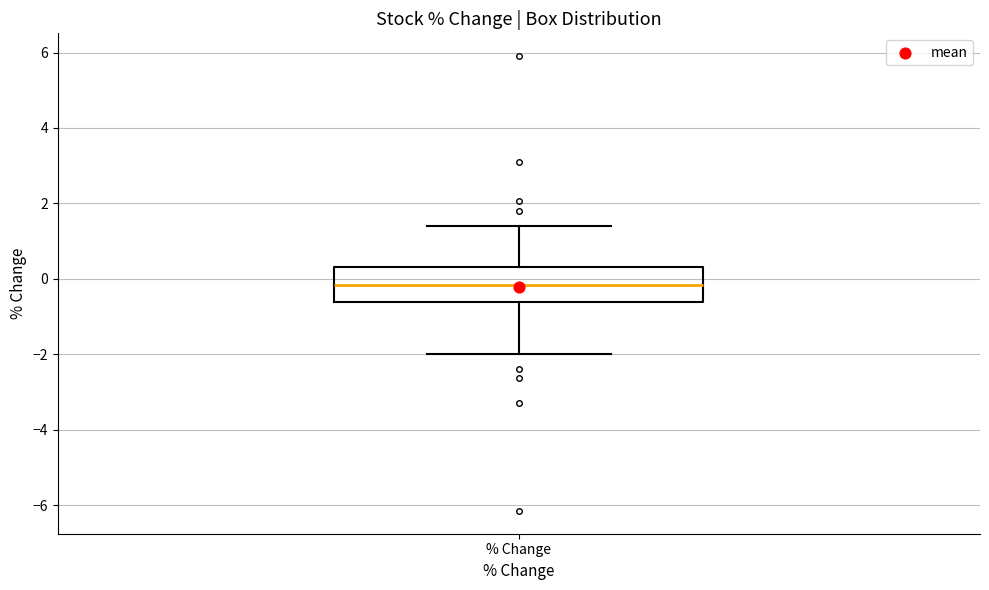

Where does the upper whisker of the box for % Change end on the y-axis? The values are not printed on the chart, so give them approximately, as read against the axis.

1.4